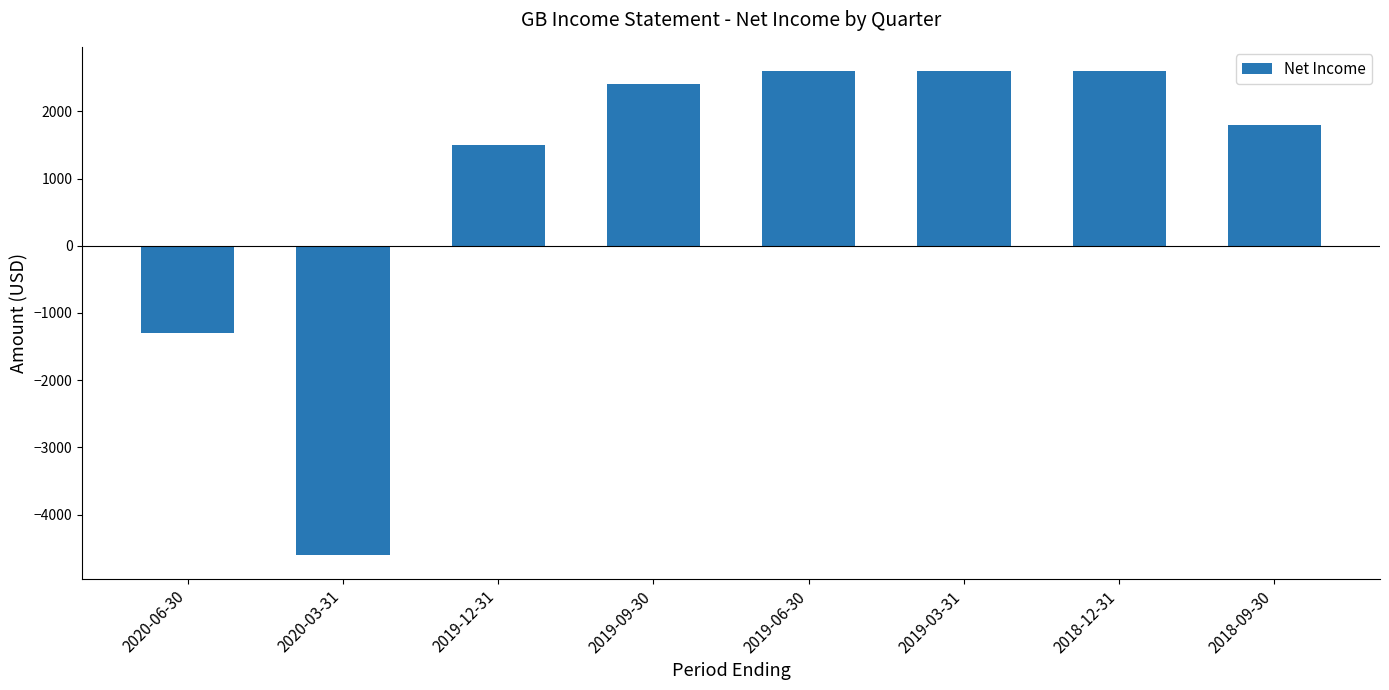

True or false: the data shows 776 at 2019-03-31.

False